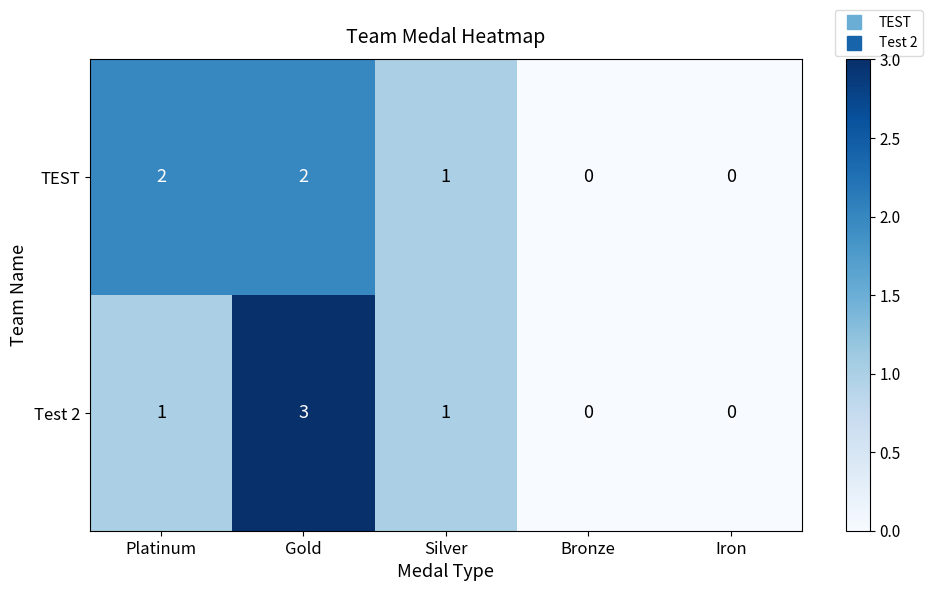

What is the maximum value shown in the chart?

3